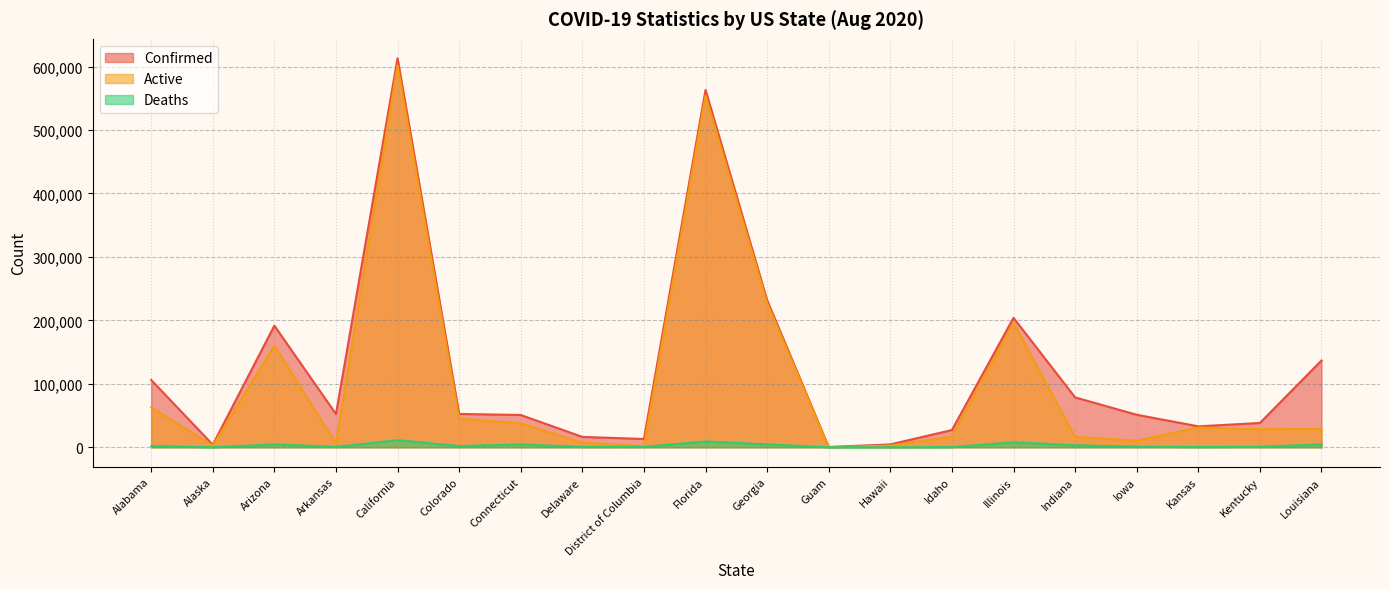

Reading left to right, list all the values displayed in this chart.

Confirmed: 106096	4073	191721	52392	613101	52538	50897	16340	13118	563285	231895	502	4543	27171	204023	78632	51247	33015	38298	136737
Active: 62893	2675	160269	6359	601953	44987	37635	7134	2108	554144	227322	152	2787	16817	196091	16446	10398	31227	28473	28795
Deaths: 1893	27	4423	587	11148	1888	4453	593	594	9141	4573	5	40	265	7932	3113	970	404	804	4430